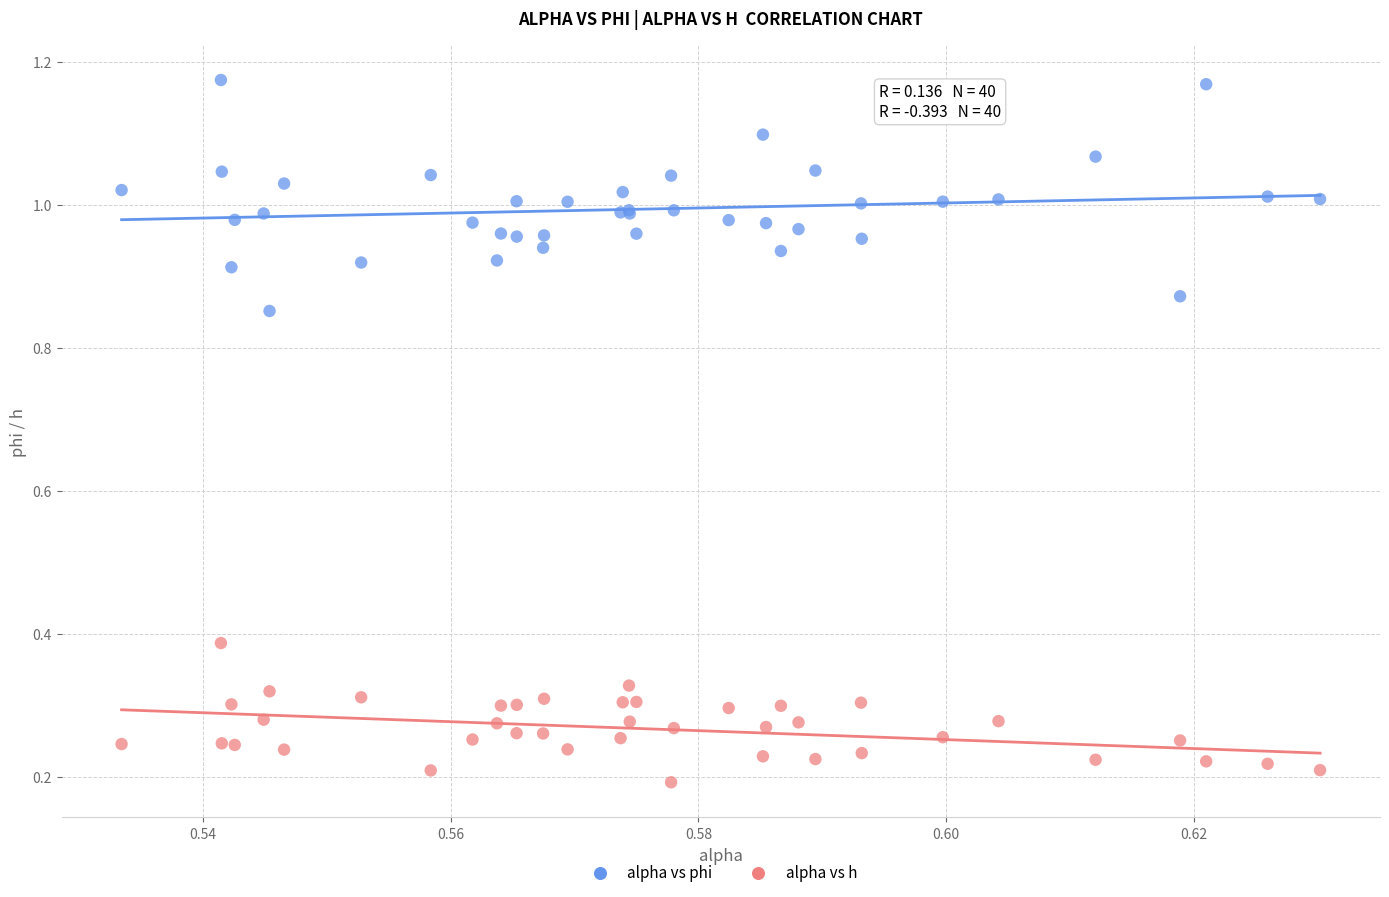

Which series contains the lowest Y value?

alpha vs h